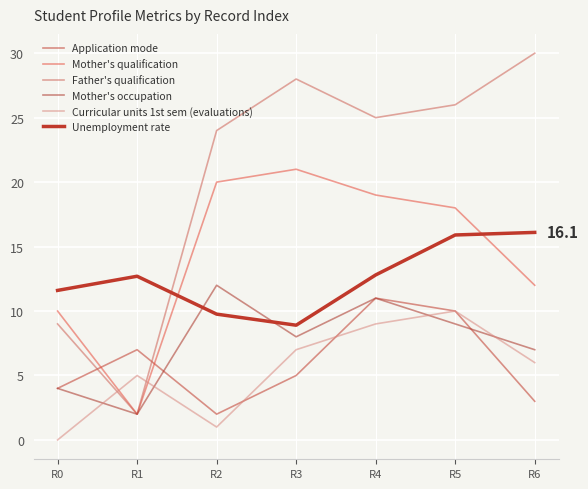

Reading left to right, what are all the values shown in this chart?

Application mode: R0=4.0	R1=7.0	R2=2.0	R3=5.0	R4=11.0	R5=10.0	R6=3.0
Mother's qualification: R0=10.0	R1=2.0	R2=20.0	R3=21.0	R4=19.0	R5=18.0	R6=12.0
Father's qualification: R0=9.0	R1=2.0	R2=24.0	R3=28.0	R4=25.0	R5=26.0	R6=30.0
Mother's occupation: R0=4.0	R1=2.0	R2=12.0	R3=8.0	R4=11.0	R5=9.0	R6=7.0
Curricular units 1st sem (evaluations): R0=0.0	R1=5.0	R2=1.0	R3=7.0	R4=9.0	R5=10.0	R6=6.0
Unemployment rate: R0=11.6	R1=12.7	R2=9.8	R3=8.9	R4=12.8	R5=15.9	R6=16.1